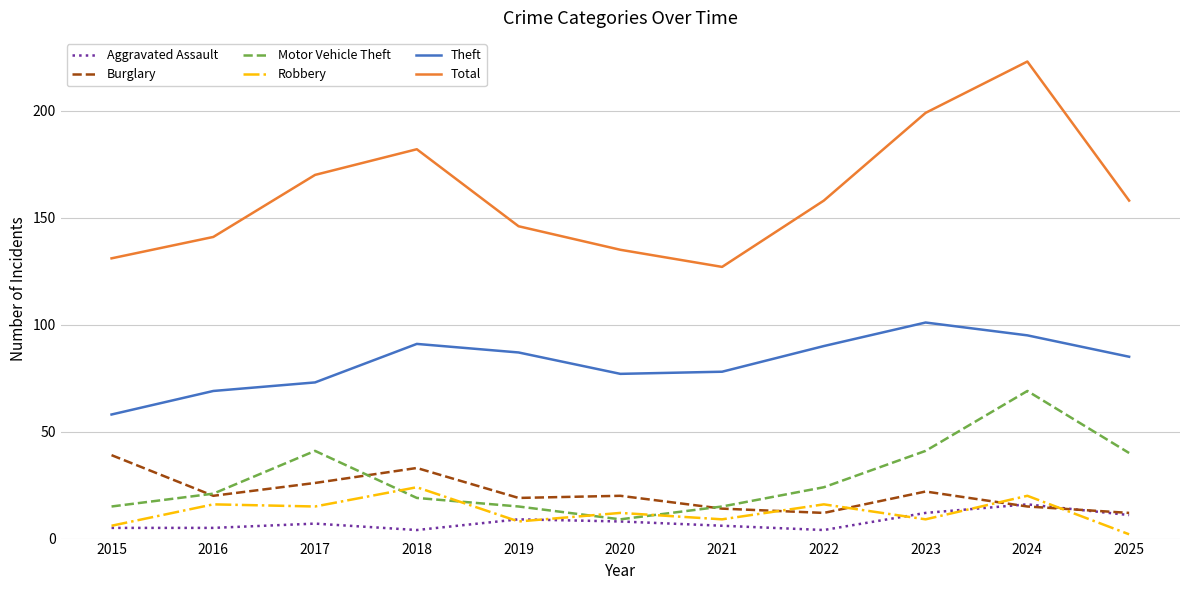

Count the number of data series in this chart.

6